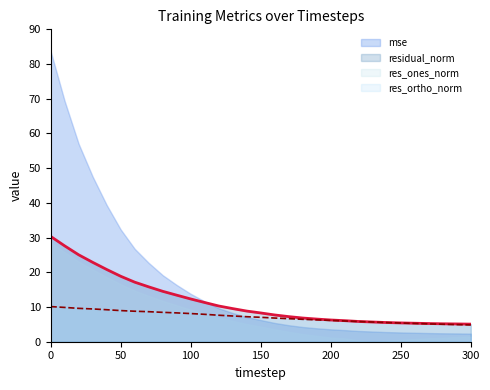

What is the spread (max minus min) of values at 150?

3.9